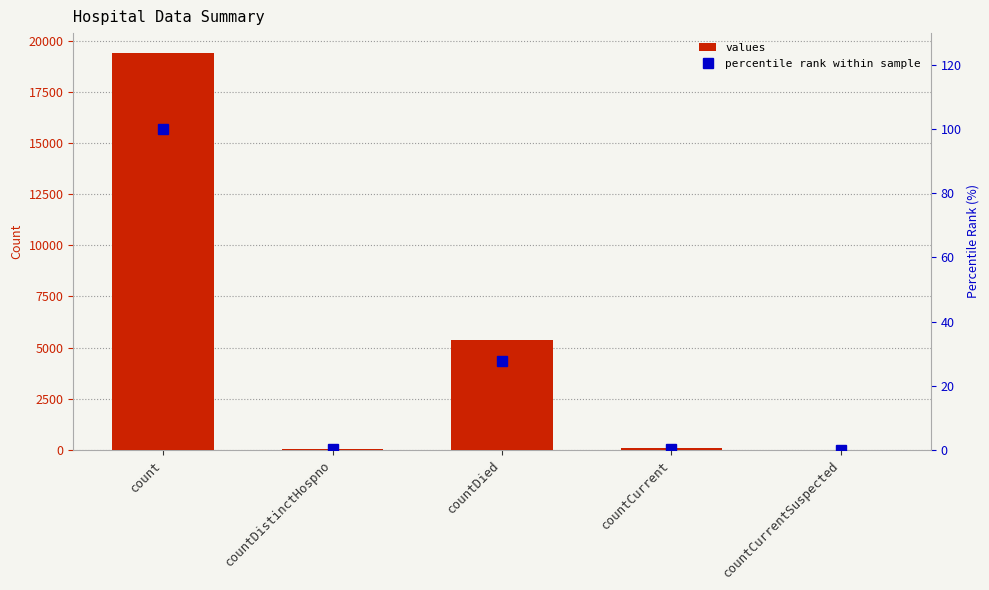

What is the difference between the percentile rank within sample values at countDied and countCurrentSuspected?

27.6